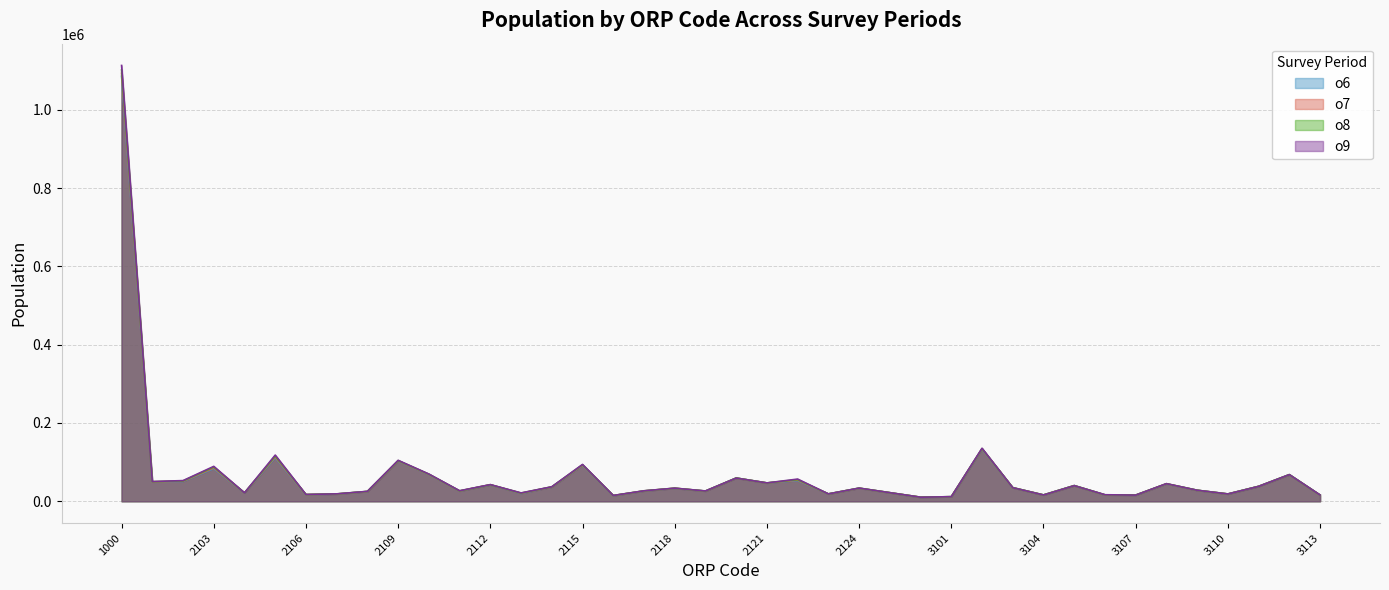

What is the average value of the o6 series?

66874